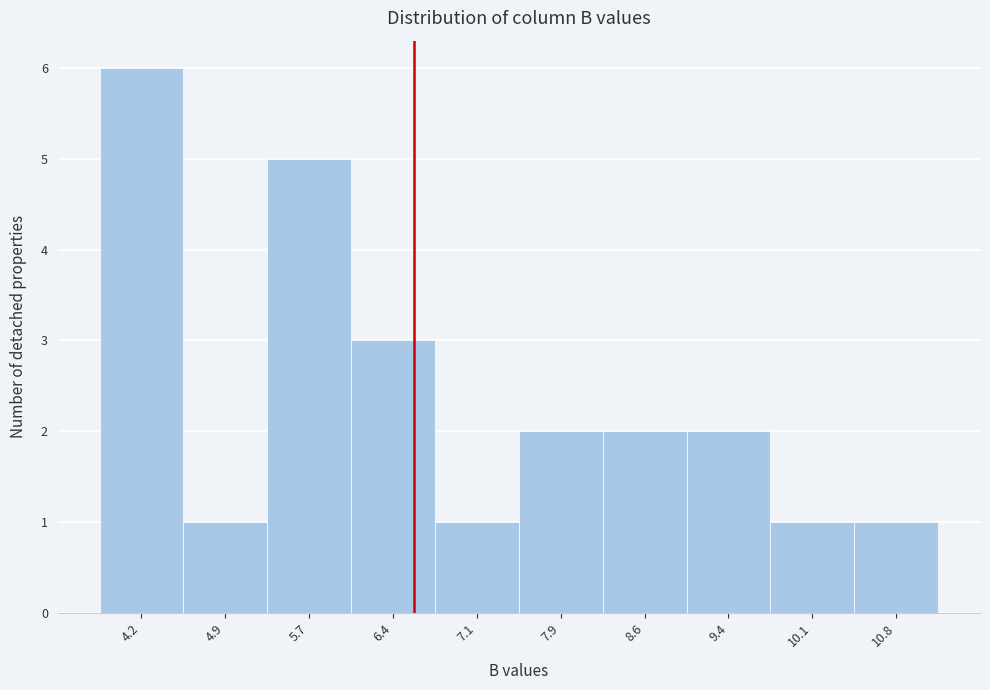

Reading left to right, transcribe this chart: for each bar, give the range it covers on the x-axis and its height. Neither the bar edges nor the heights are printed on the chart, so give them approximately, as read against the axes.

3.8 to 4.5: 6
4.5 to 5.3: 1
5.3 to 6.0: 5
6.0 to 6.8: 3
6.8 to 7.5: 1
7.5 to 8.2: 2
8.2 to 9.0: 2
9.0 to 9.7: 2
9.7 to 10.5: 1
10.5 to 11.2: 1